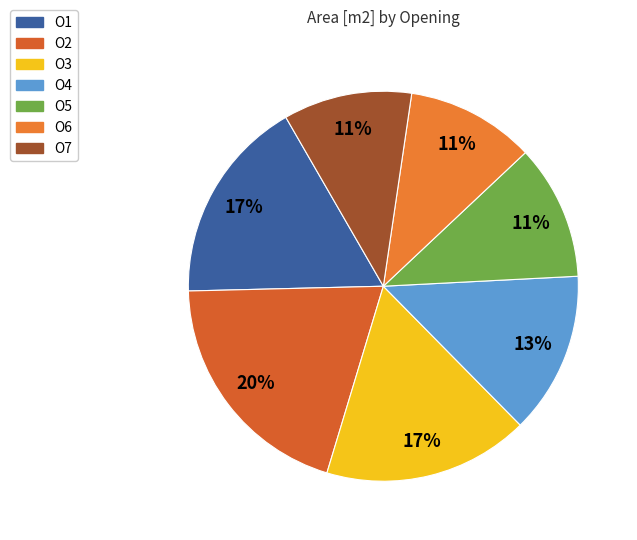

How many slices are in this pie chart?

7